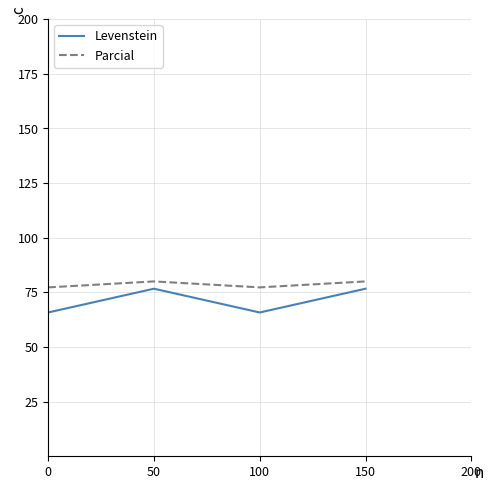

Which series has the largest total across all categories?

Parcial